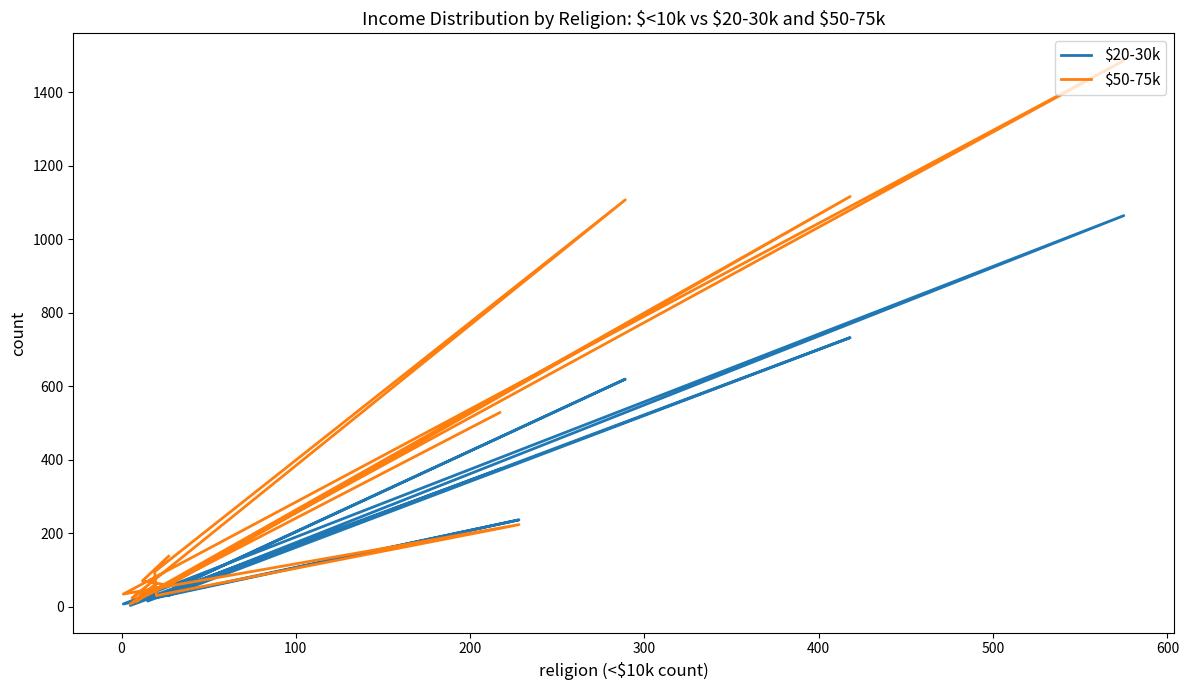

What is the sum of all $50-75k values?

5185